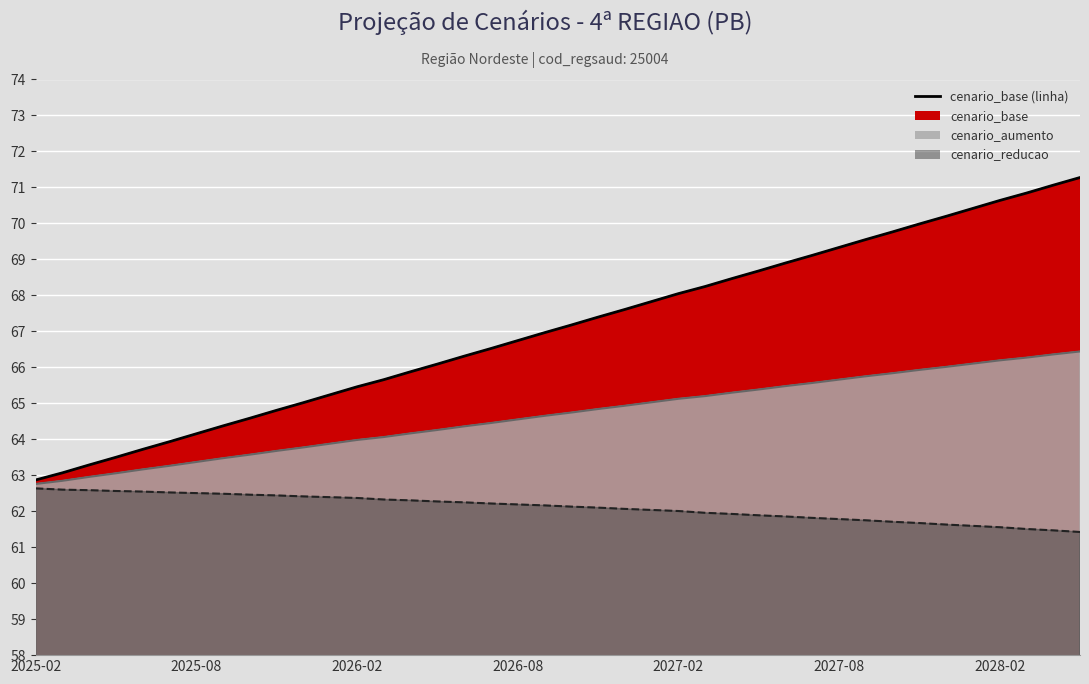

At which label does cenario_base reach its peak?

2028-05